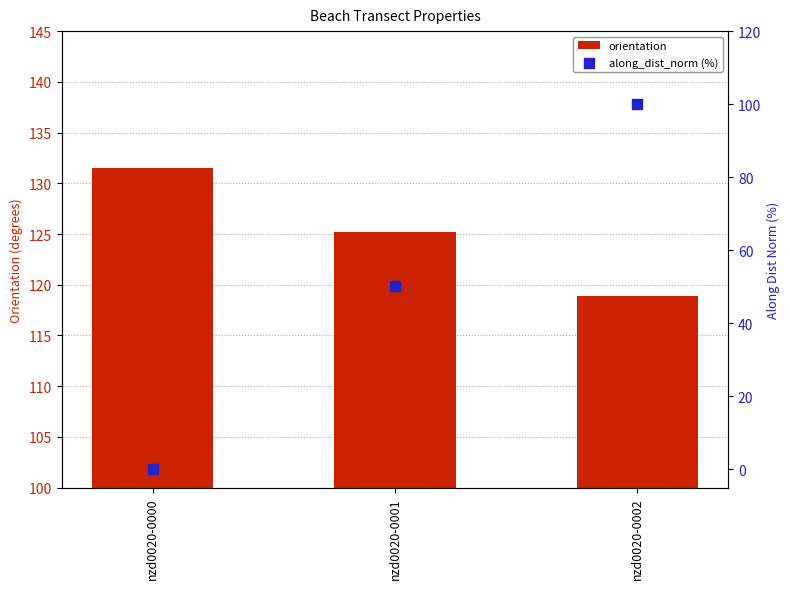

Is the value of along_dist_norm (%) at nzd0020-0000 greater than the value of orientation at nzd0020-0000?

No